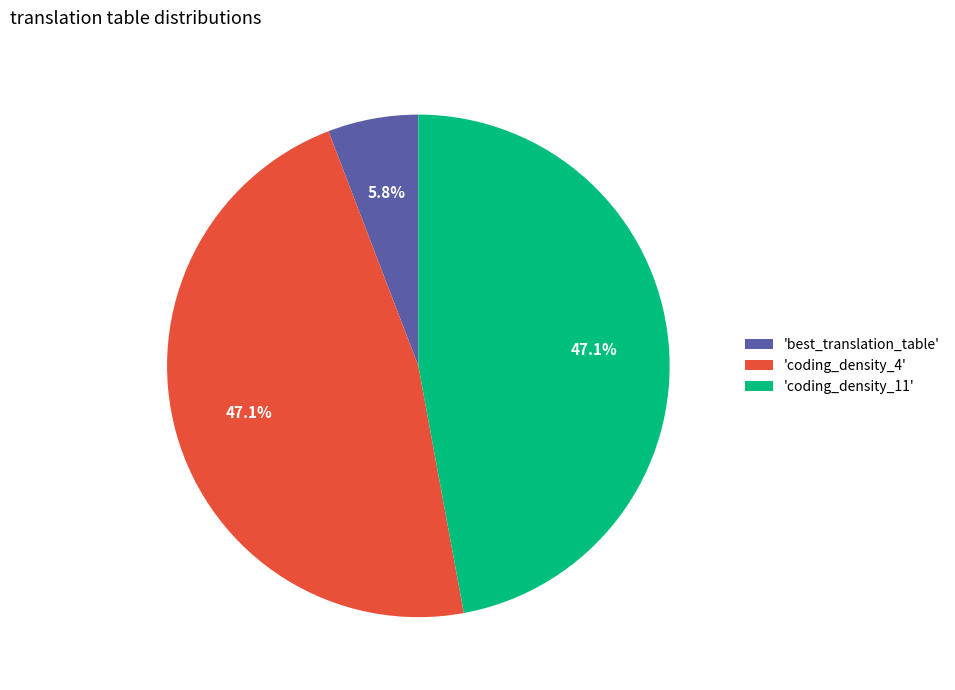

Combined, what portion of the pie is 'coding_density_4' and 'best_translation_table'?

52.9%